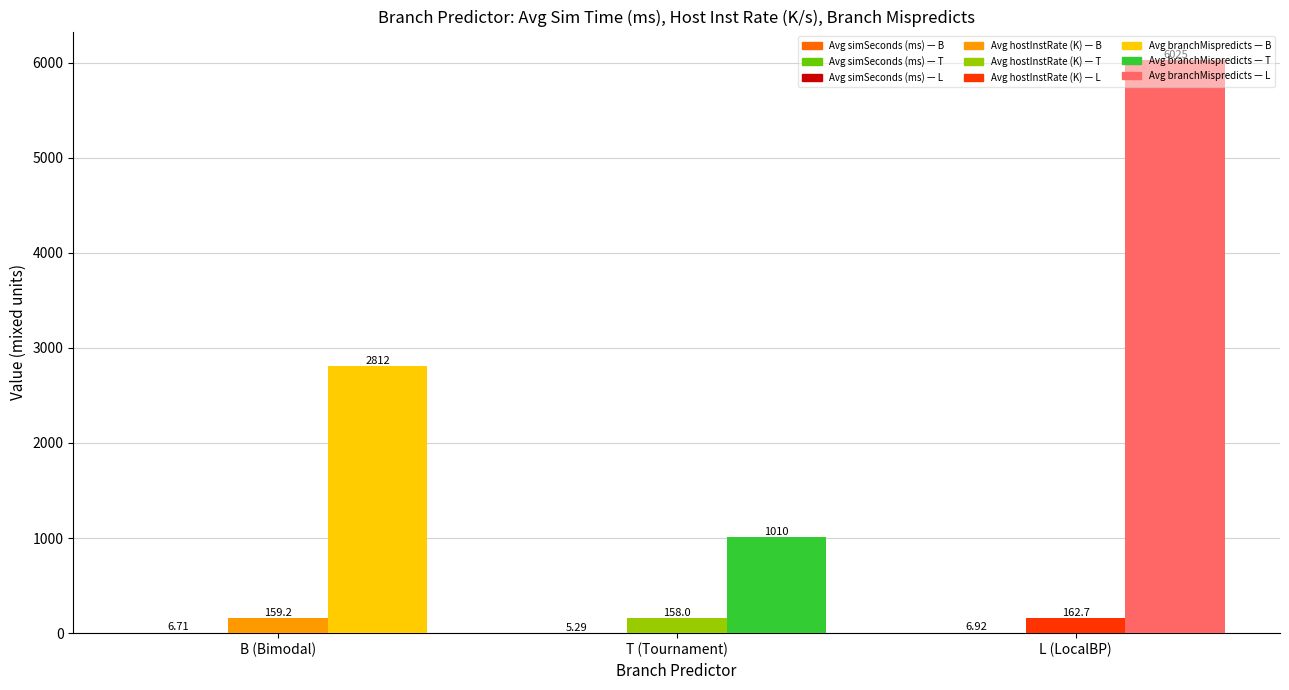

At which category is the sum across all series the highest?

L (LocalBP)